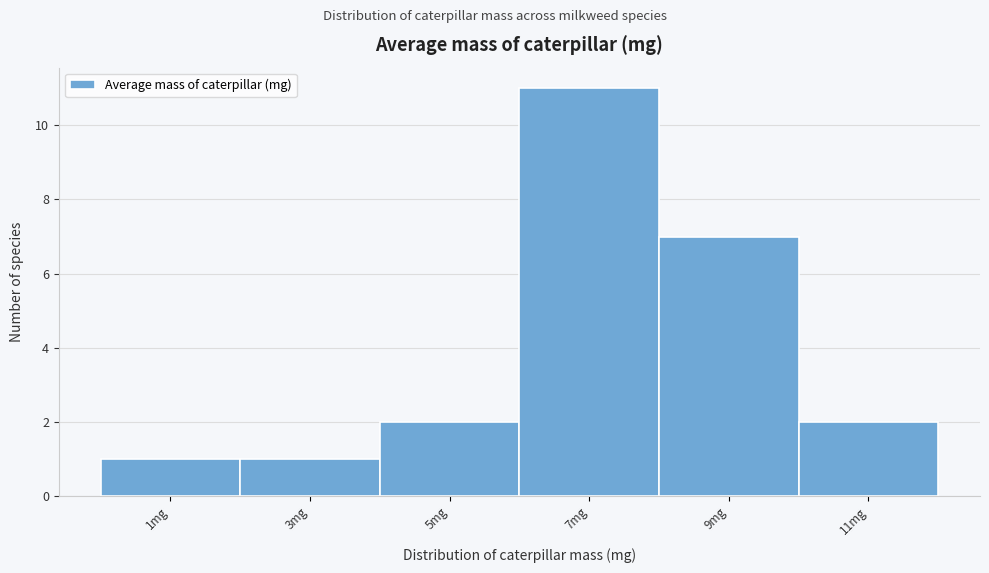

Reading left to right, list all the values displayed in this chart.

1	1	2	11	7	2